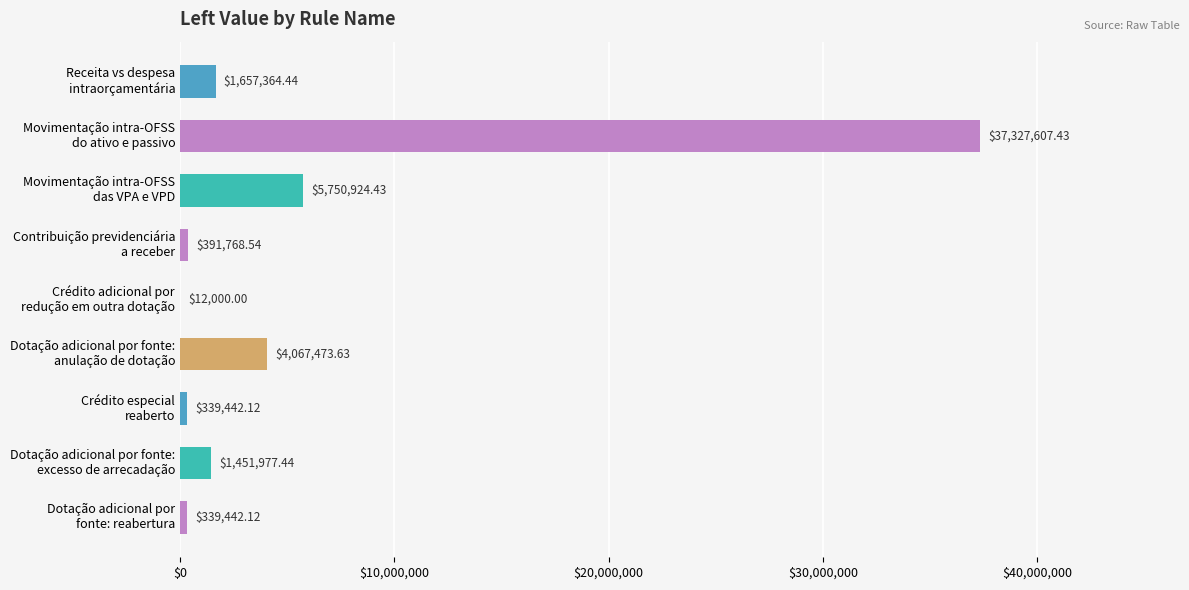

How many data points does each series have?

9